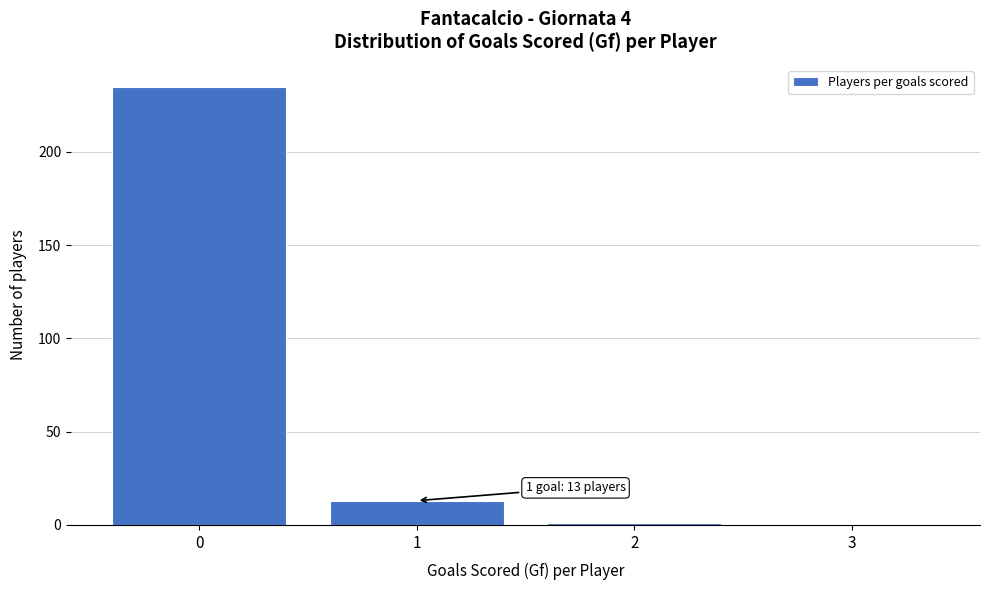

Which range on the x-axis has the tallest bar?

-0.5 to 0.5